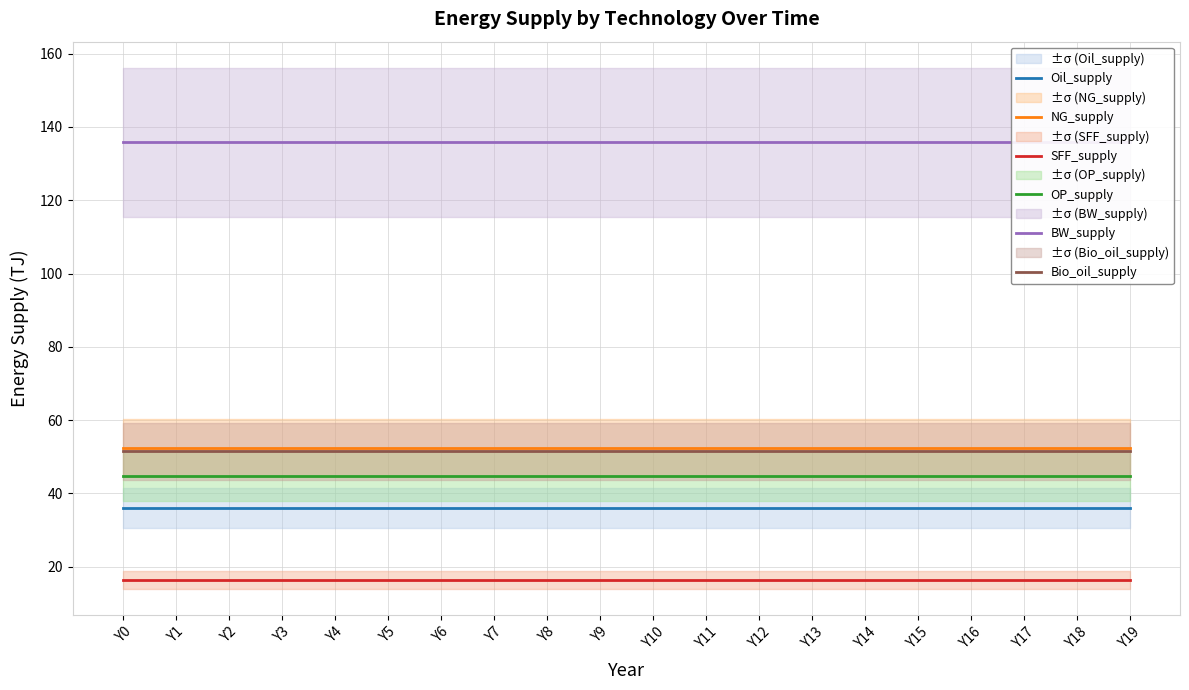

Reading left to right, extract all data points from this chart.

Oil_supply: 36.0	36.0	36.0	36.0	36.0	36.0	36.0	36.0	36.0	36.0	36.0	36.0	36.0	36.0	36.0	36.0	36.0	36.0	36.0	36.0
NG_supply: 52.4	52.4	52.4	52.4	52.4	52.4	52.4	52.4	52.4	52.4	52.4	52.4	52.4	52.4	52.4	52.4	52.4	52.4	52.4	52.4
SFF_supply: 16.4	16.4	16.4	16.4	16.4	16.4	16.4	16.4	16.4	16.4	16.4	16.4	16.4	16.4	16.4	16.4	16.4	16.4	16.4	16.4
OP_supply: 44.8	44.8	44.8	44.8	44.8	44.8	44.8	44.8	44.8	44.8	44.8	44.8	44.8	44.8	44.8	44.8	44.8	44.8	44.8	44.8
BW_supply: 135.8	135.8	135.8	135.8	135.8	135.8	135.8	135.8	135.8	135.8	135.8	135.8	135.8	135.8	135.8	135.8	135.8	135.8	135.8	135.8
Bio_oil_supply: 51.5	51.5	51.5	51.5	51.5	51.5	51.5	51.5	51.5	51.5	51.5	51.5	51.5	51.5	51.5	51.5	51.5	51.5	51.5	51.5